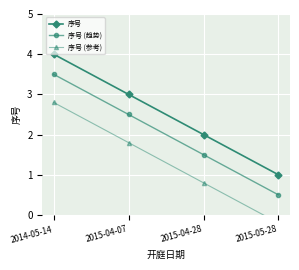

What is the difference between the 序号 values at 2014-05-14 and 2015-05-28?

3.0